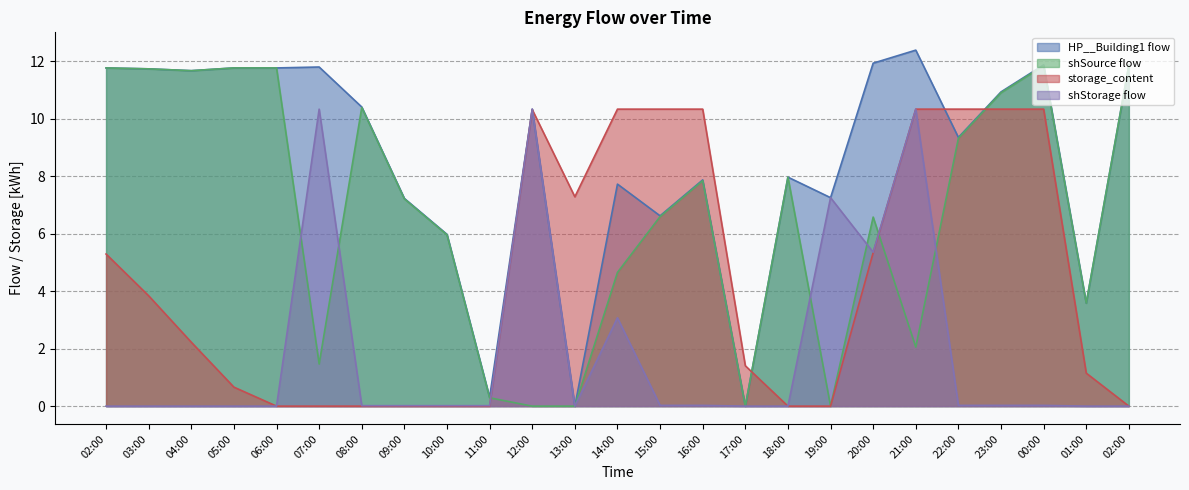

True or false: shSource flow and HP__Building1 flow cross at least once.

False